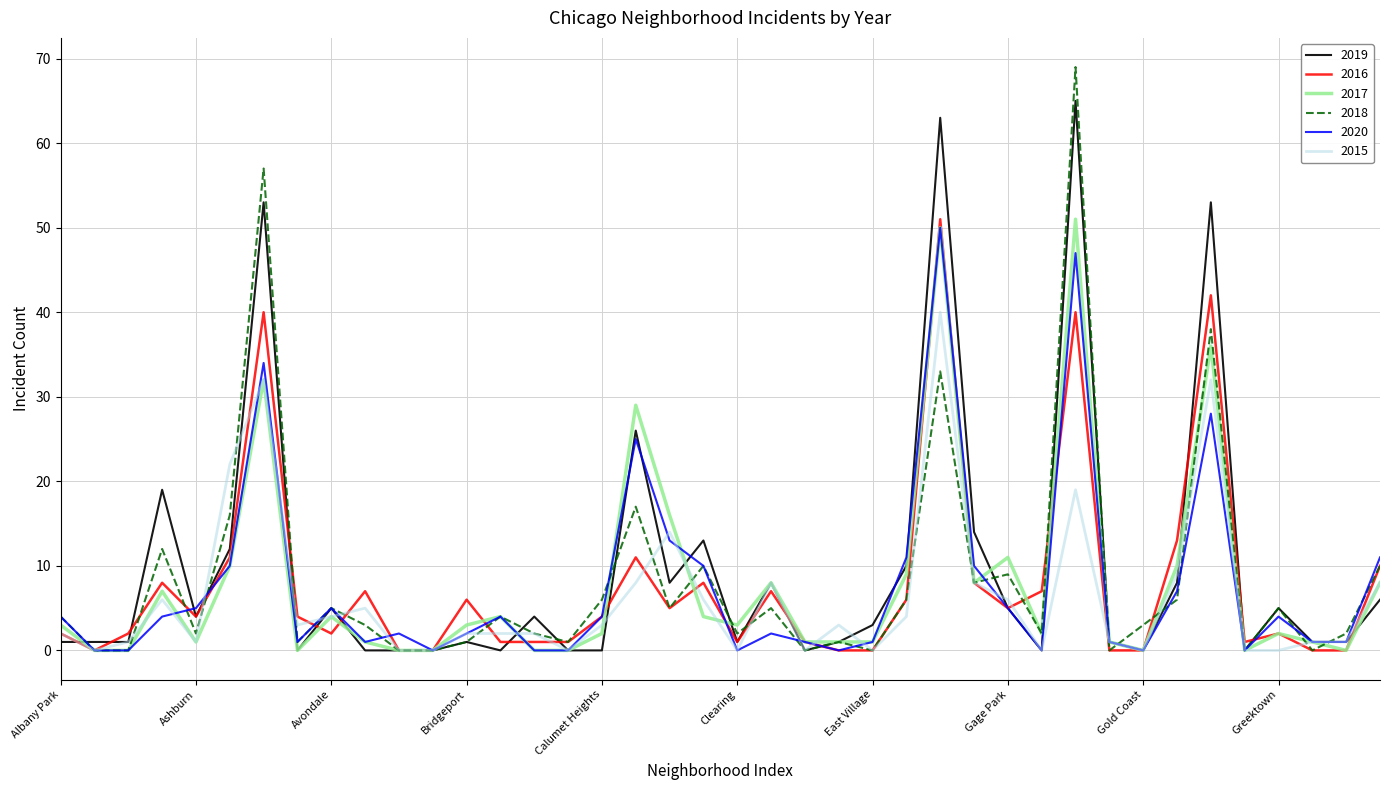

What is the highest value of the 2015 series?

40